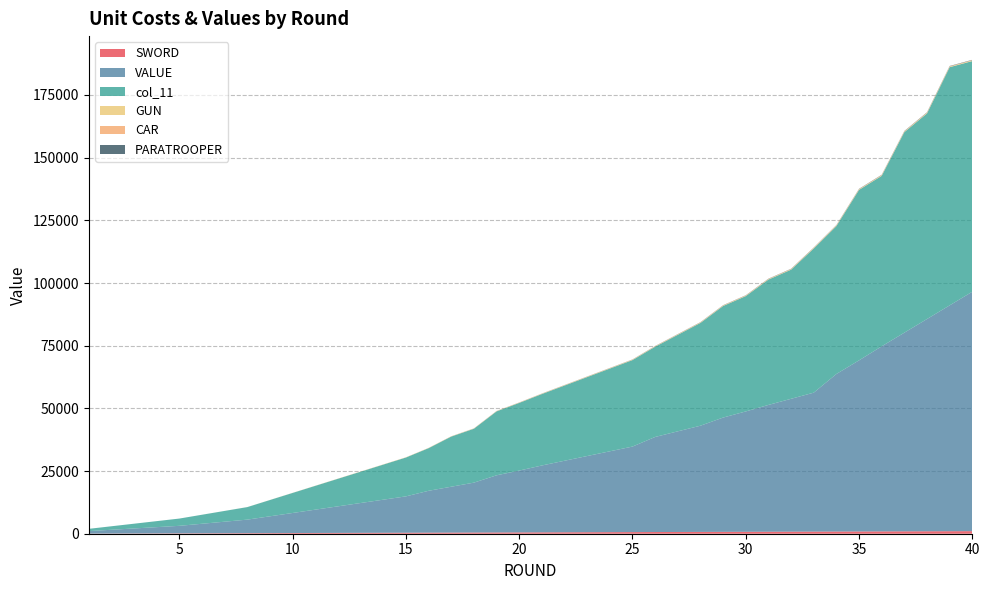

Reading left to right, extract all data points from this chart.

SWORD: 50	75	100	125	150	175	200	225	250	275	300	325	350	375	400	425	450	475	500	525	550	575	600	625	650	675	700	725	750	775	800	825	850	875	900	925	950	975	1000	1025
VALUE: 1000	1500	2000	2500	3000	3800	4600	5400	6700	8000	9300	10600	11900	13200	14500	16700	18300	19900	22800	24660	26670	28530	30390	32250	34110	37920	40140	42360	45580	48000	50570	52990	55410	62830	68250	73820	79240	84660	90080	95500
col_11: 900	1400	1900	2400	2900	3600	4300	5000	6500	8000	9500	11000	12500	14000	15500	17000	20000	21500	25500	27000	28500	30000	31500	33000	34500	36000	38500	41000	44500	46000	50000	51500	57500	59000	68000	68000	80000	82000	95000	92000
GUN: 0	0	0	0	0	6	12	18	24	30	36	42	48	54	60	66	72	78	84	90	96	102	108	114	120	126	132	138	144	150	156	162	168	174	180	186	192	198	204	210
CAR: 0	0	0	0	0	0	0	0	5	10	15	20	25	30	35	40	45	50	55	60	65	70	75	80	85	90	95	100	105	110	115	120	125	130	135	140	145	150	155	160
PARATROOPER: 0	0	0	0	0	0	0	0	0	0	0	0	0	0	0	10	15	20	25	30	35	40	45	50	55	60	65	70	75	80	85	90	95	100	105	110	115	120	125	130